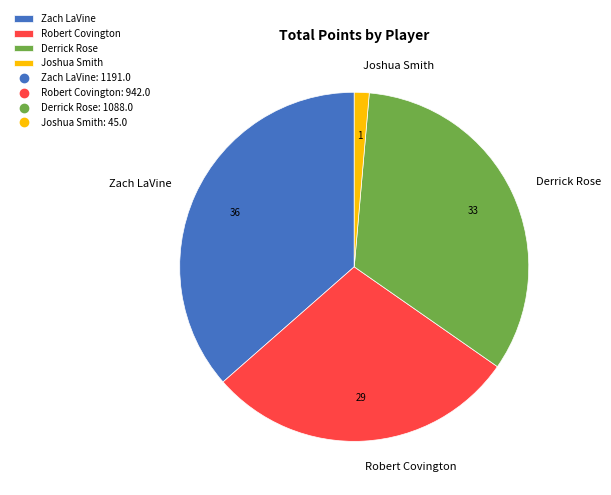

Is Robert Covington the majority of the pie?

No